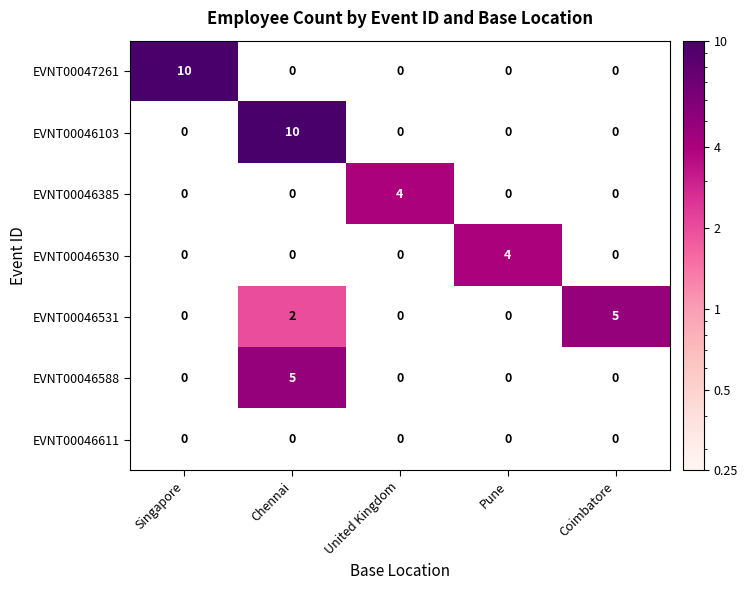

What is the greatest value displayed?

10.0